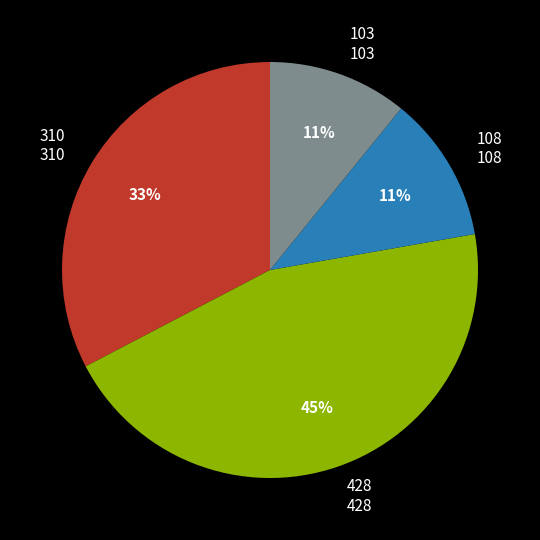

Which category has the biggest portion of the pie?

428